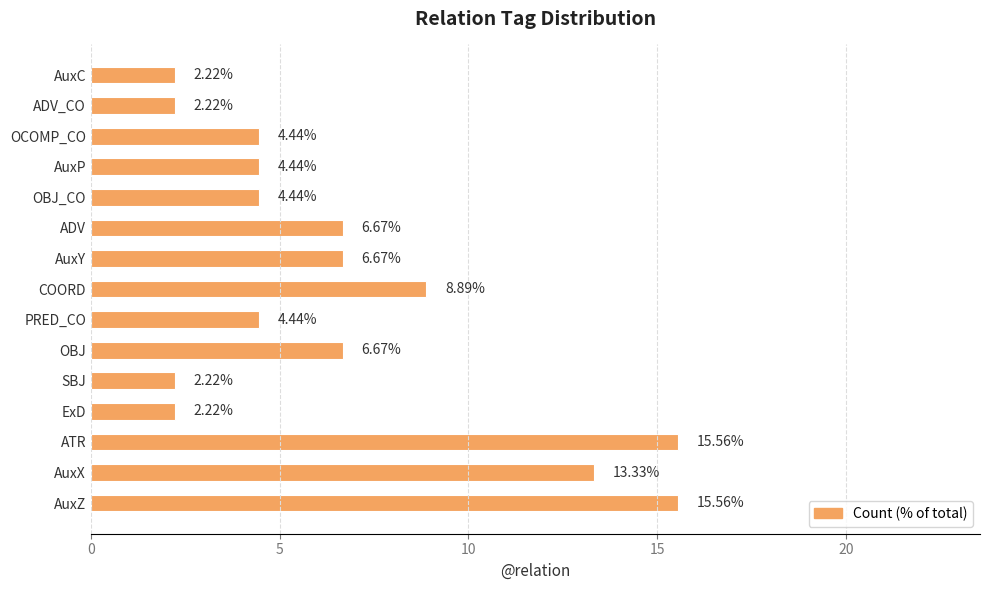

Approximately how many times larger is the value at AuxZ compared to OBJ?

2.3